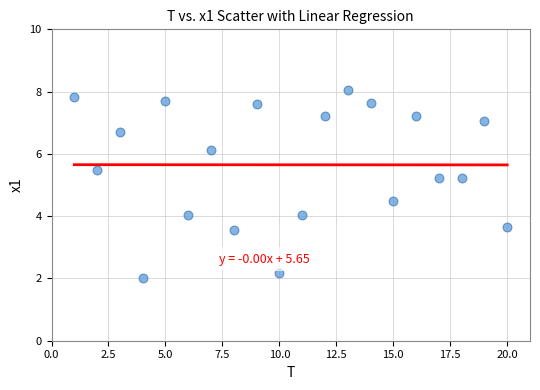

What is the range of X values (max minus min)?

19.0